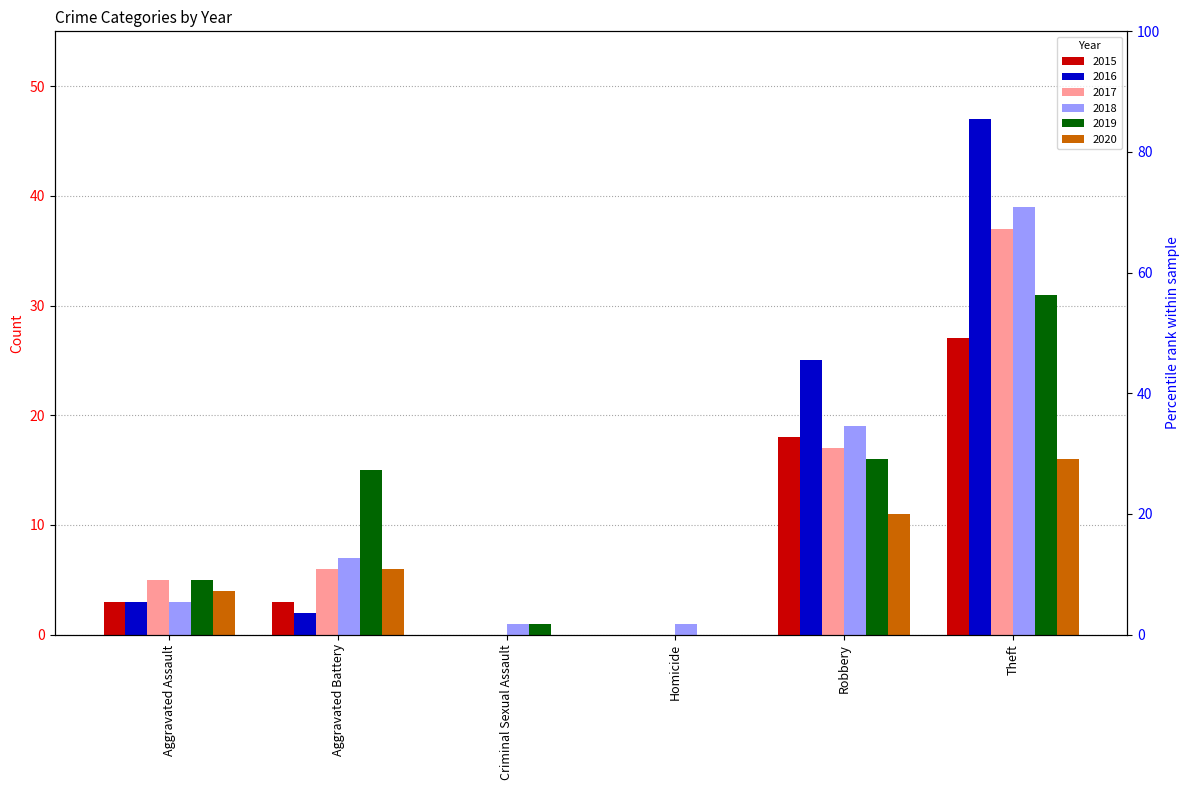

Which series has the largest range (max minus min)?

2016